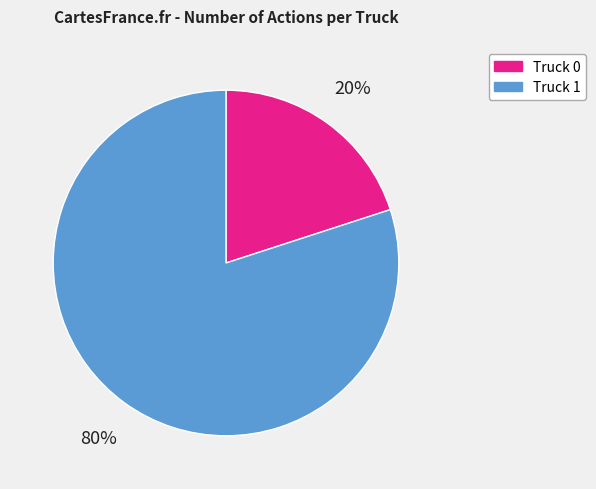

Rank the categories by value from lowest to highest.

Truck 0, Truck 1